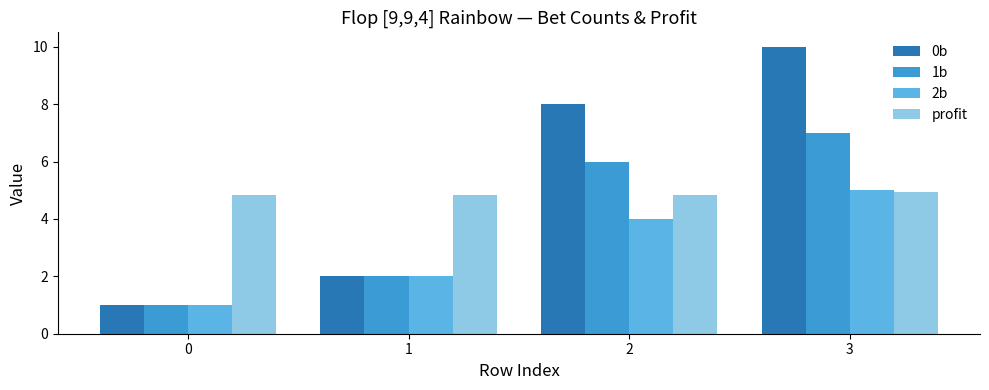

What is the minimum value shown in the chart?

1.0